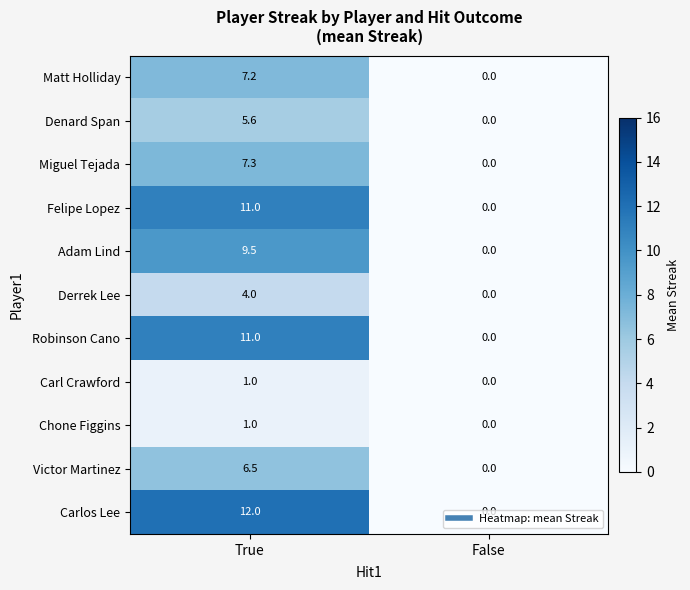

The value of Felipe Lopez at True is 11.0. True or false?

True